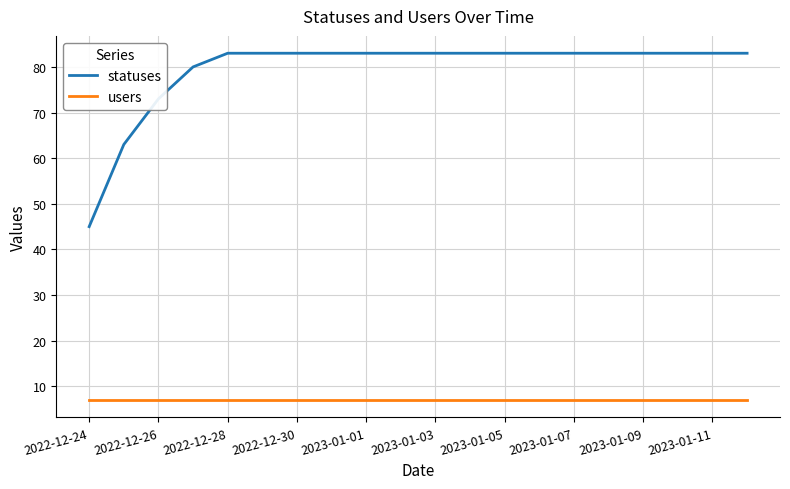

What are all the series names shown in the legend?

statuses, users